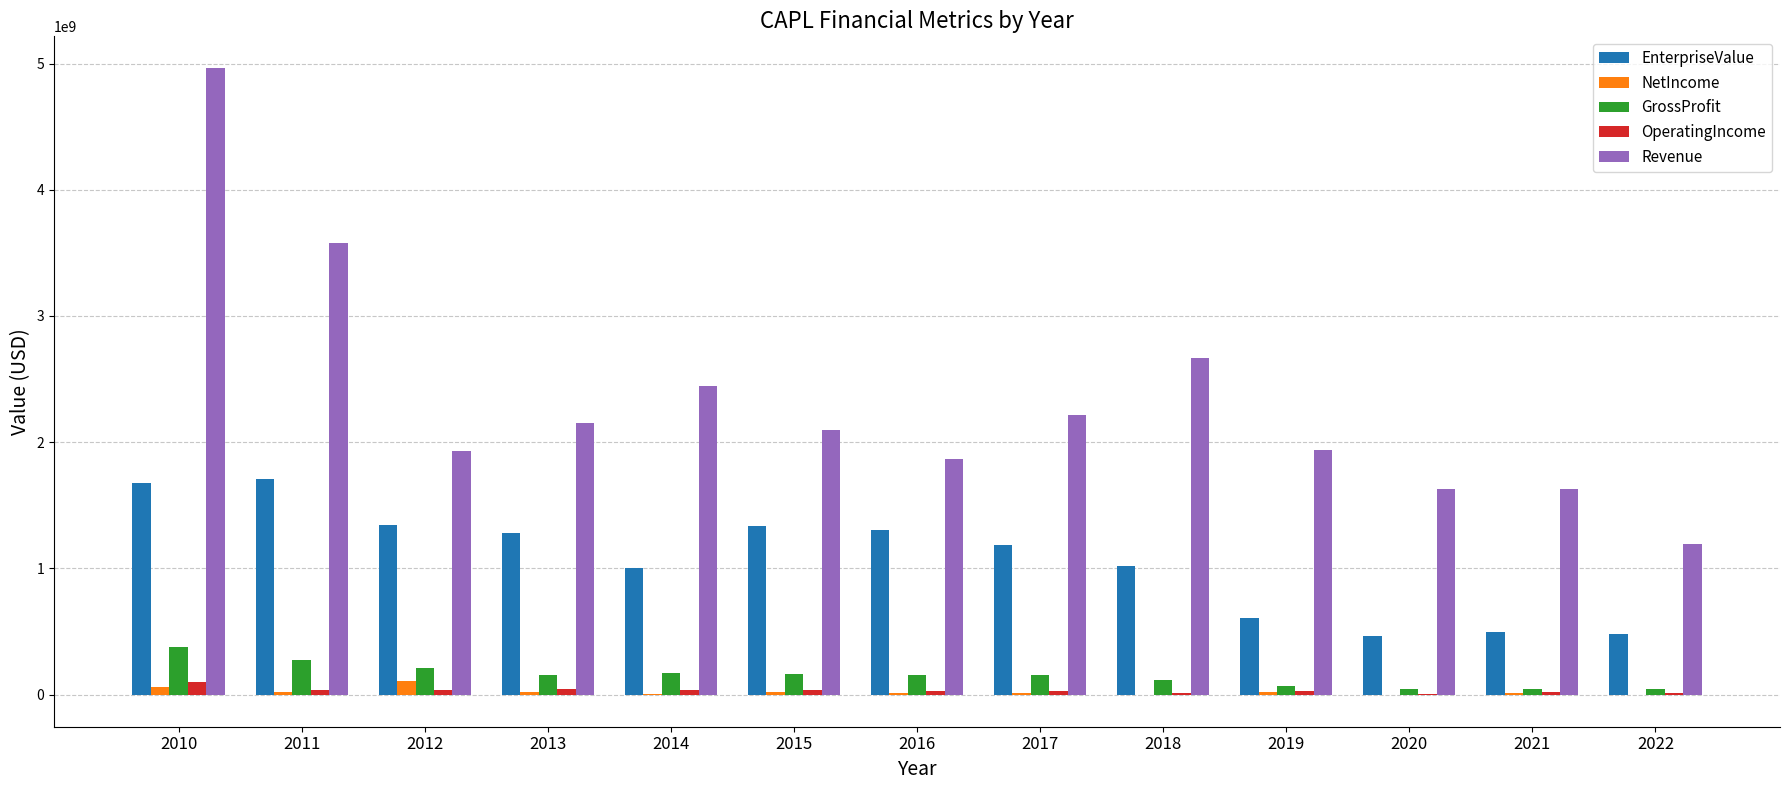

How many distinct data groups are displayed?

5